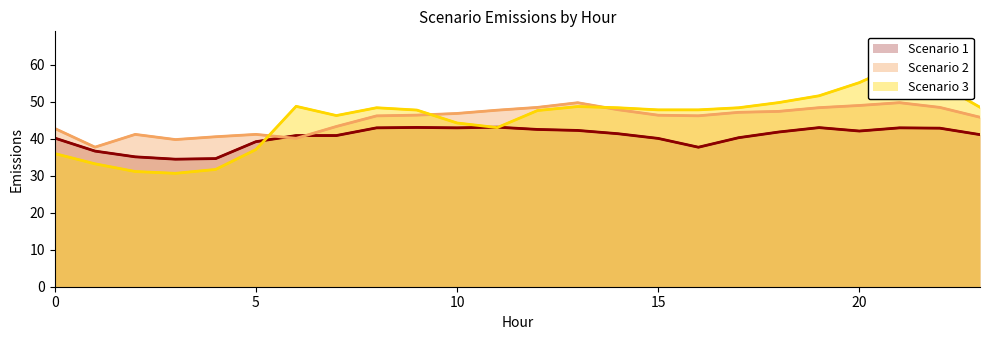

Which has a higher value, 16 or 20?

20